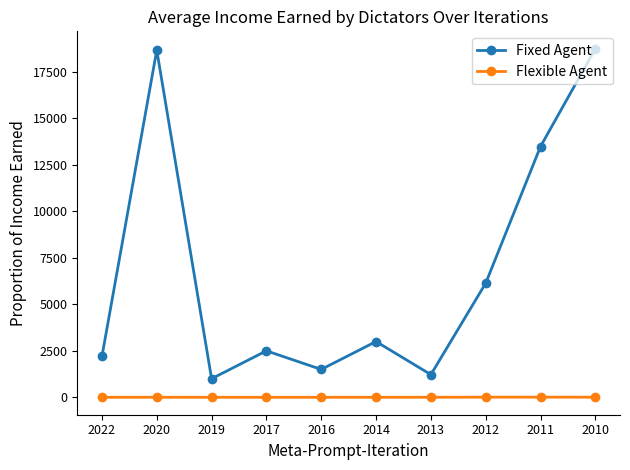

True or false: Fixed Agent and Flexible Agent cross at least once.

False